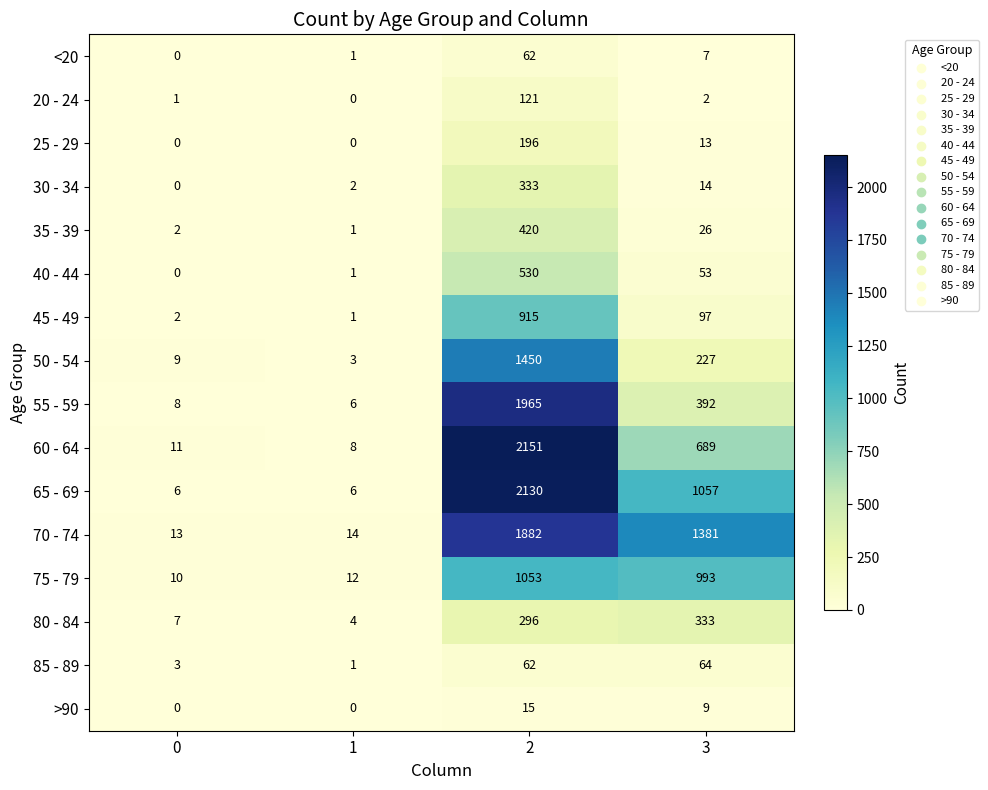

At how many categories does at least one series exceed 826?

2